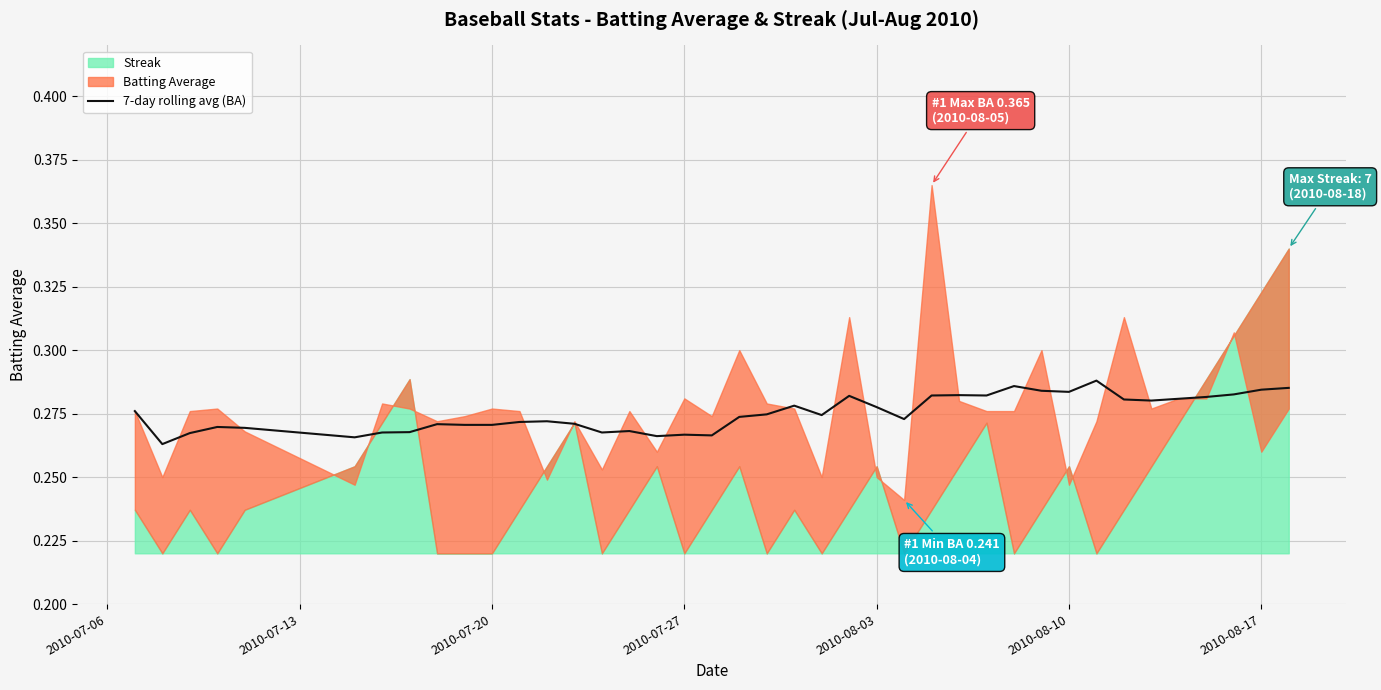

True or false: the data has more than 0 interior local peaks.

True